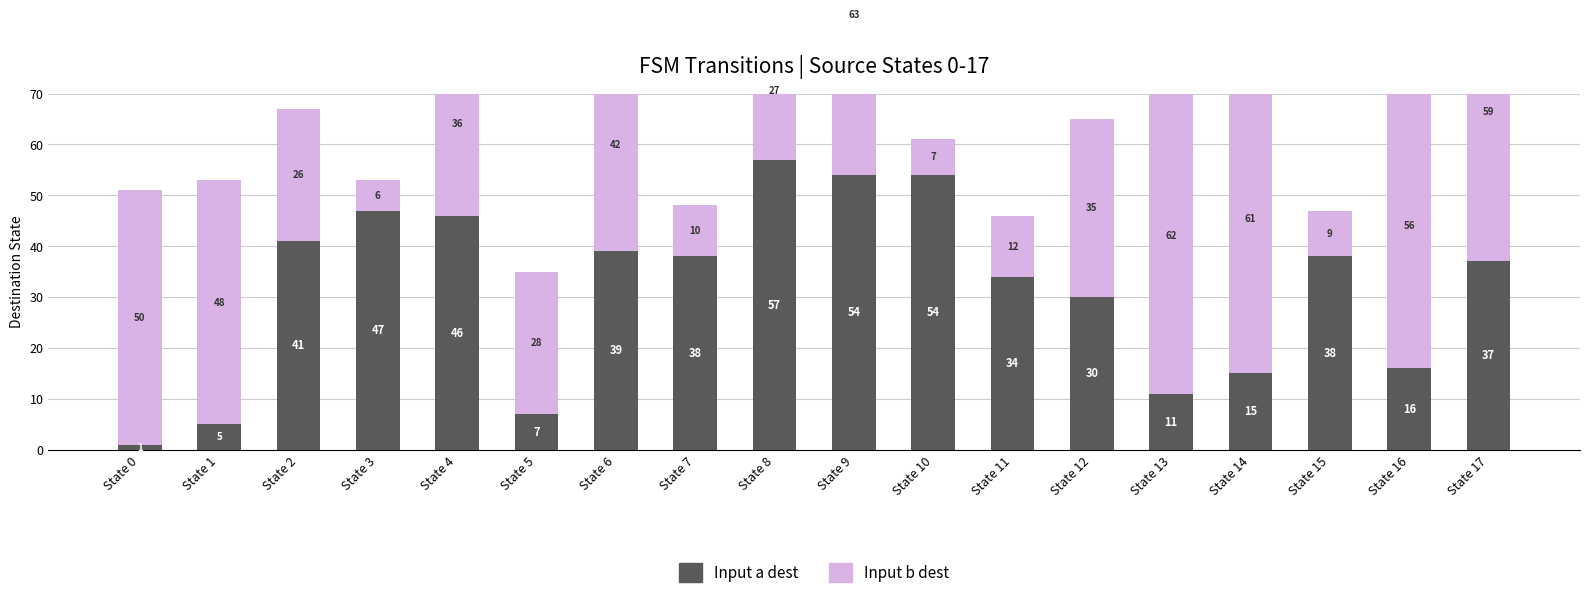

What are all the series names shown in the legend?

Input a dest, Input b dest